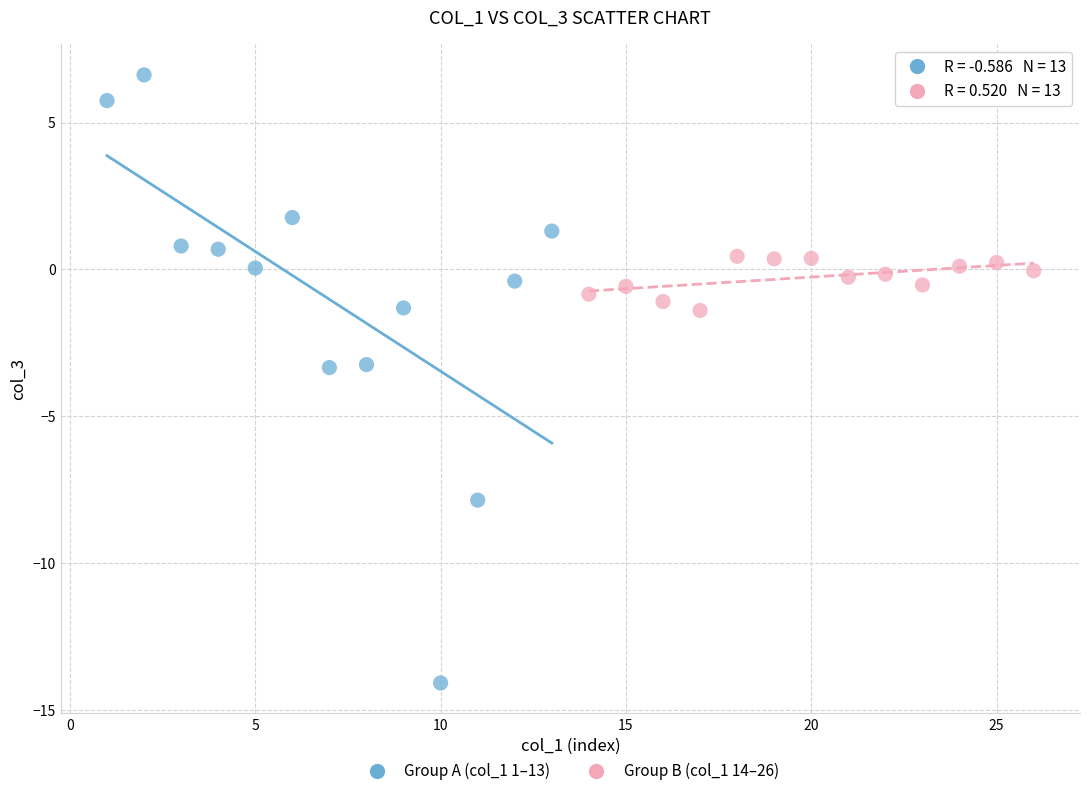

Which series reaches the minimum Y coordinate?

Group A (col_1 1–13)